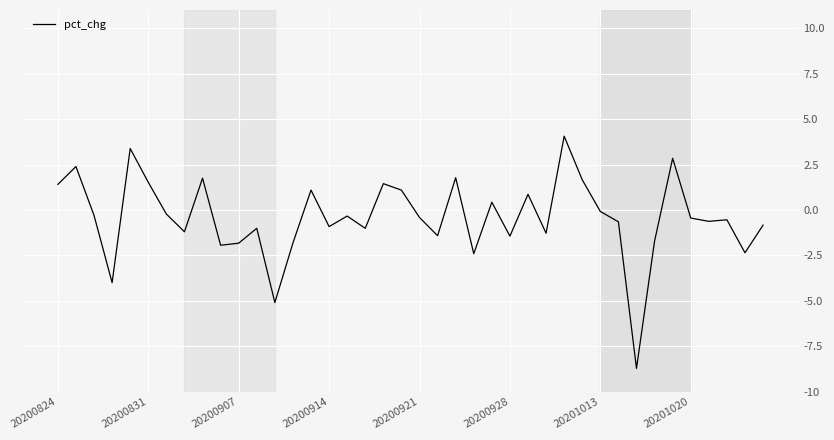

What is the difference between the second highest and second lowest values?

8.5